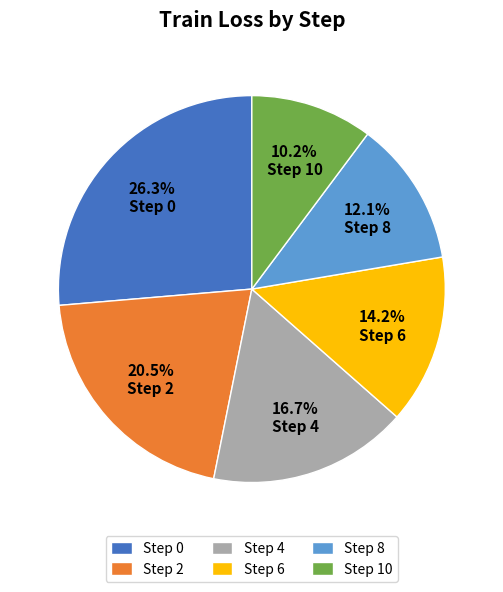

Is there any slice that represents more than half of the pie?

No